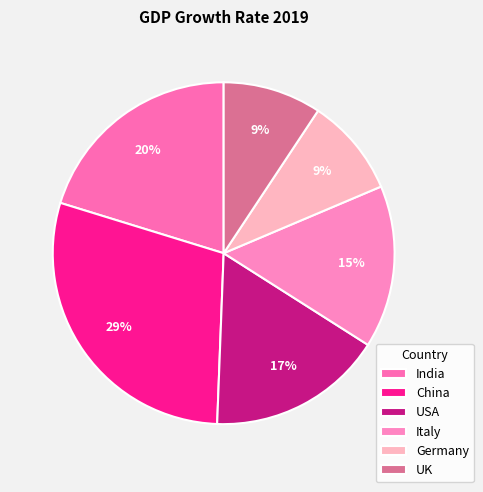

What percentage is the China slice, to the nearest percent?

29%